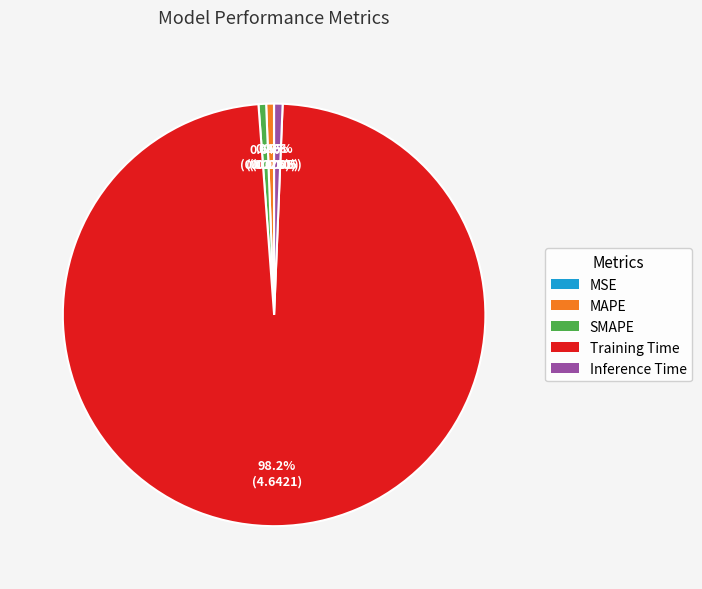

Is there any slice that represents more than half of the pie?

Yes